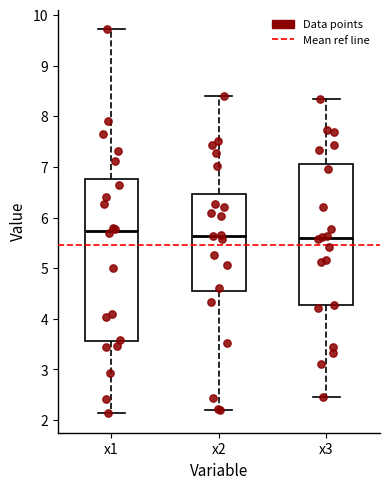

Where does the upper whisker of the box for x2 end on the y-axis? The values are not printed on the chart, so give them approximately, as read against the axis.

8.4